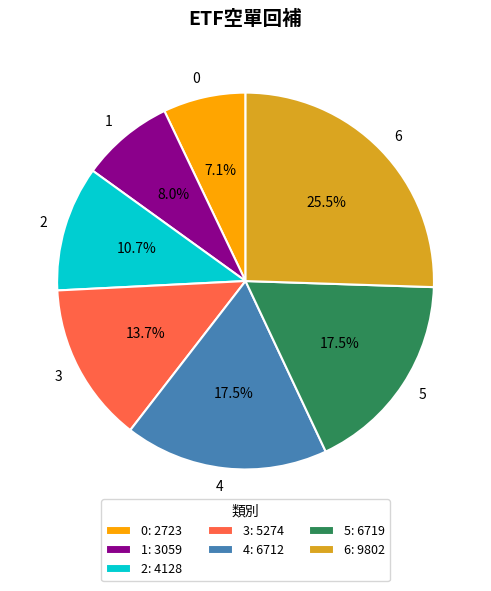

How many segments does this pie chart have?

7